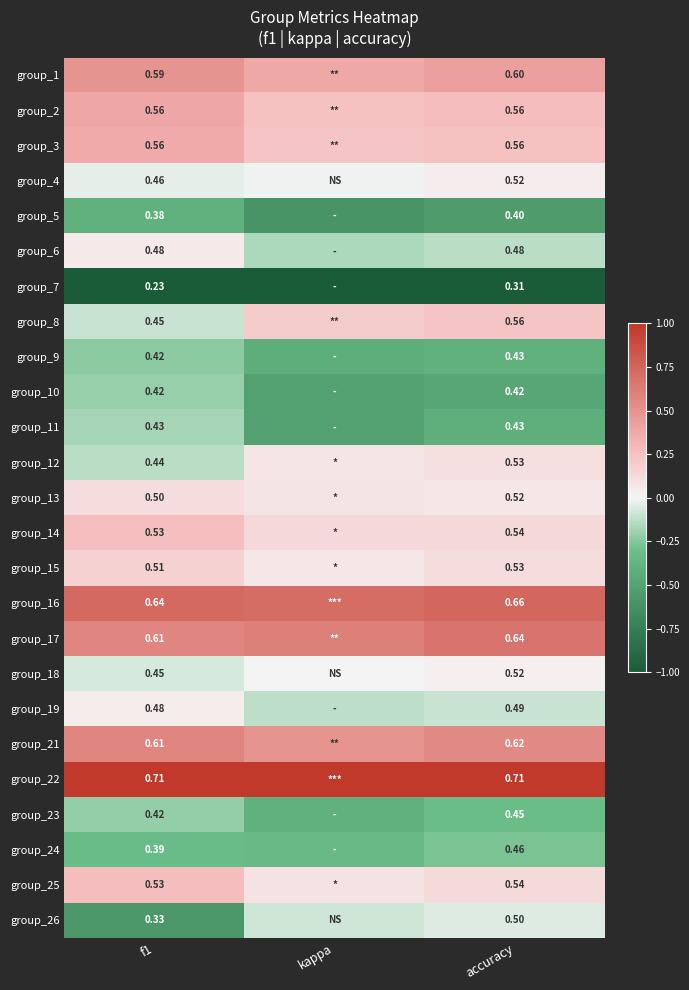

At which label does group_16 reach its peak?

accuracy